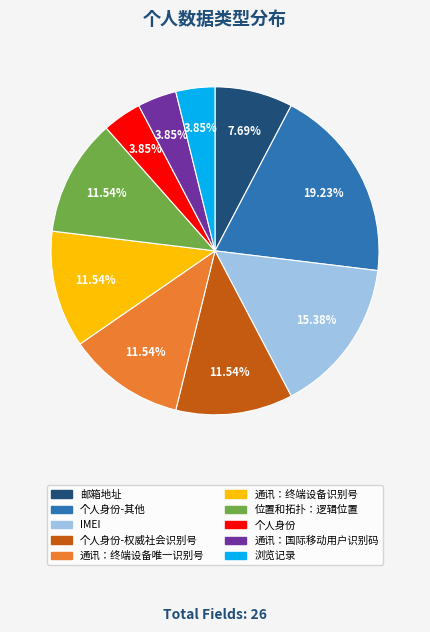

Is there any slice that represents more than half of the pie?

No